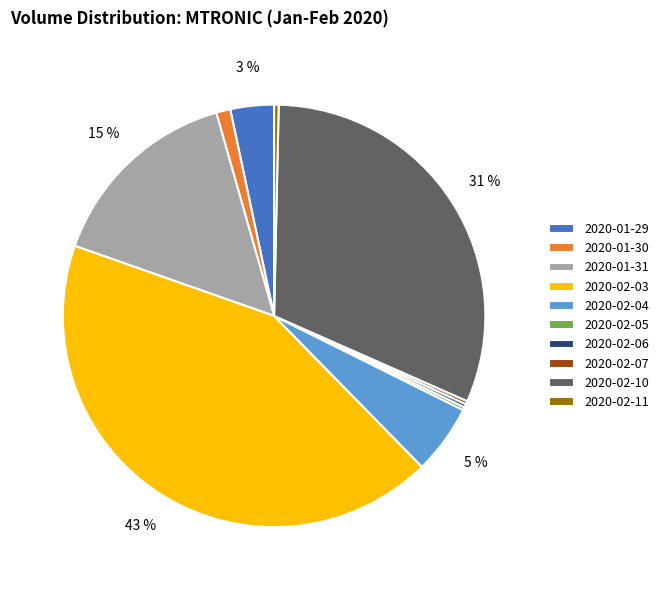

Does 2020-01-30 account for over 50% of the chart?

No